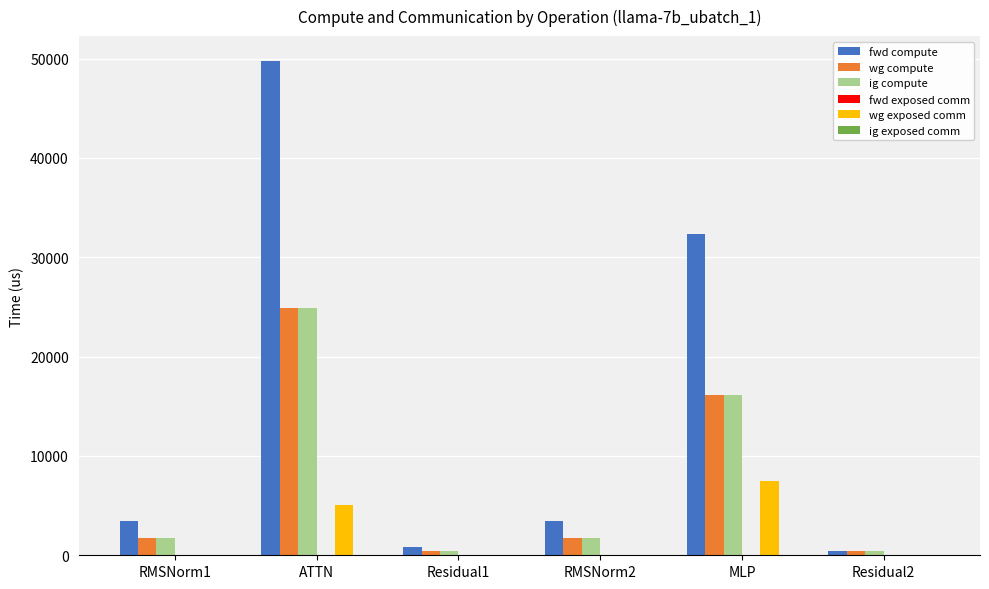

True or false: wg exposed comm has a value of 0.0 at Residual2.

True